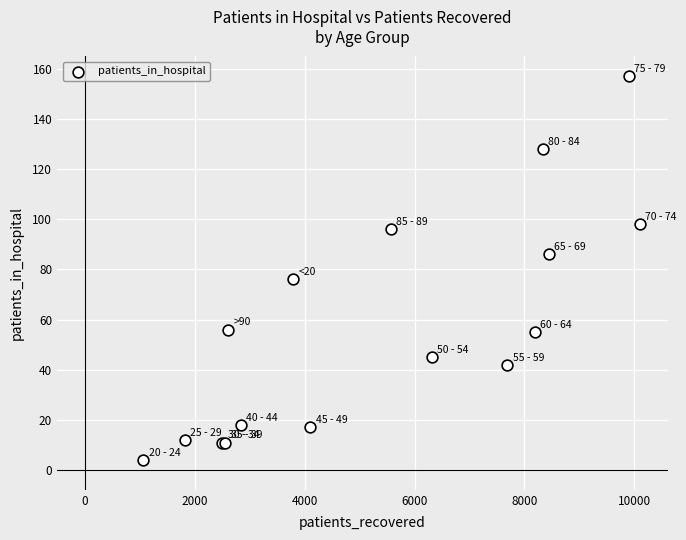

What Y value in the scatter plot is closest to 80?

76